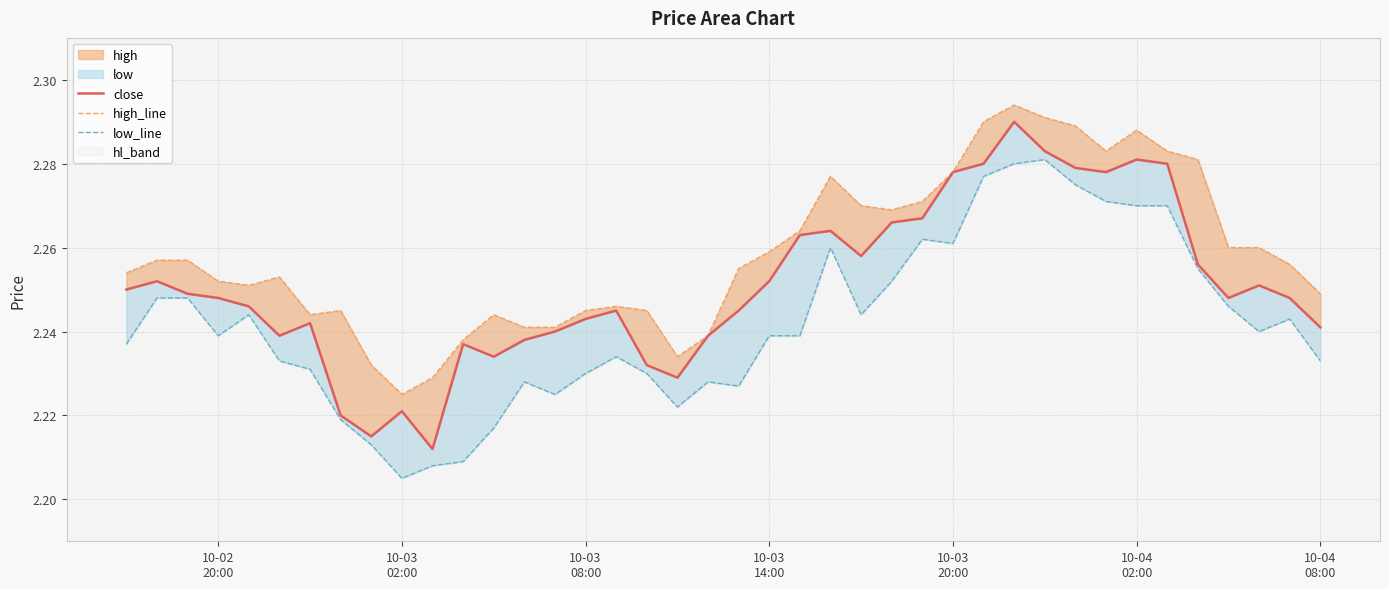

What is the average value of the close series?

2.3